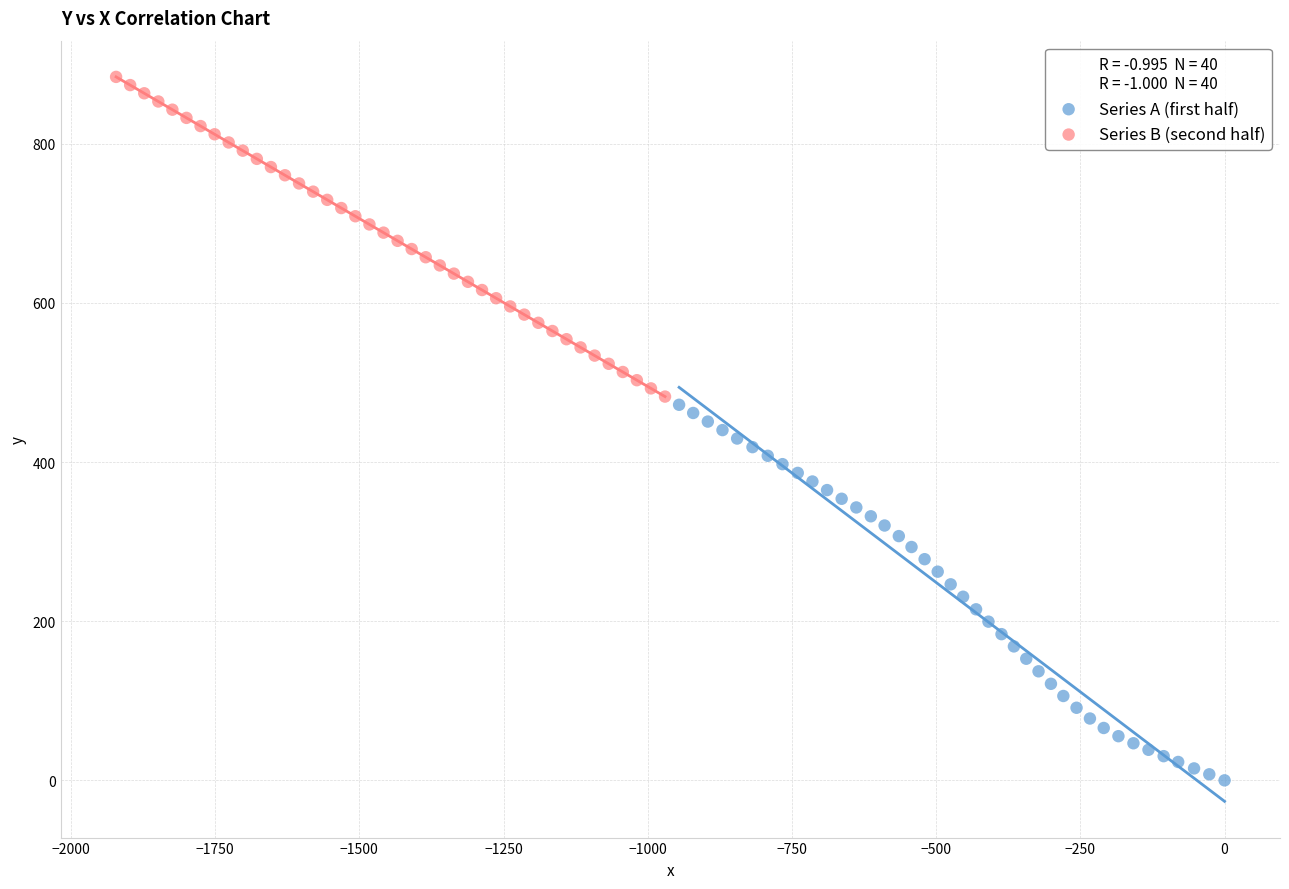

Which series has the largest Y range (max minus min)?

Series A (first half)